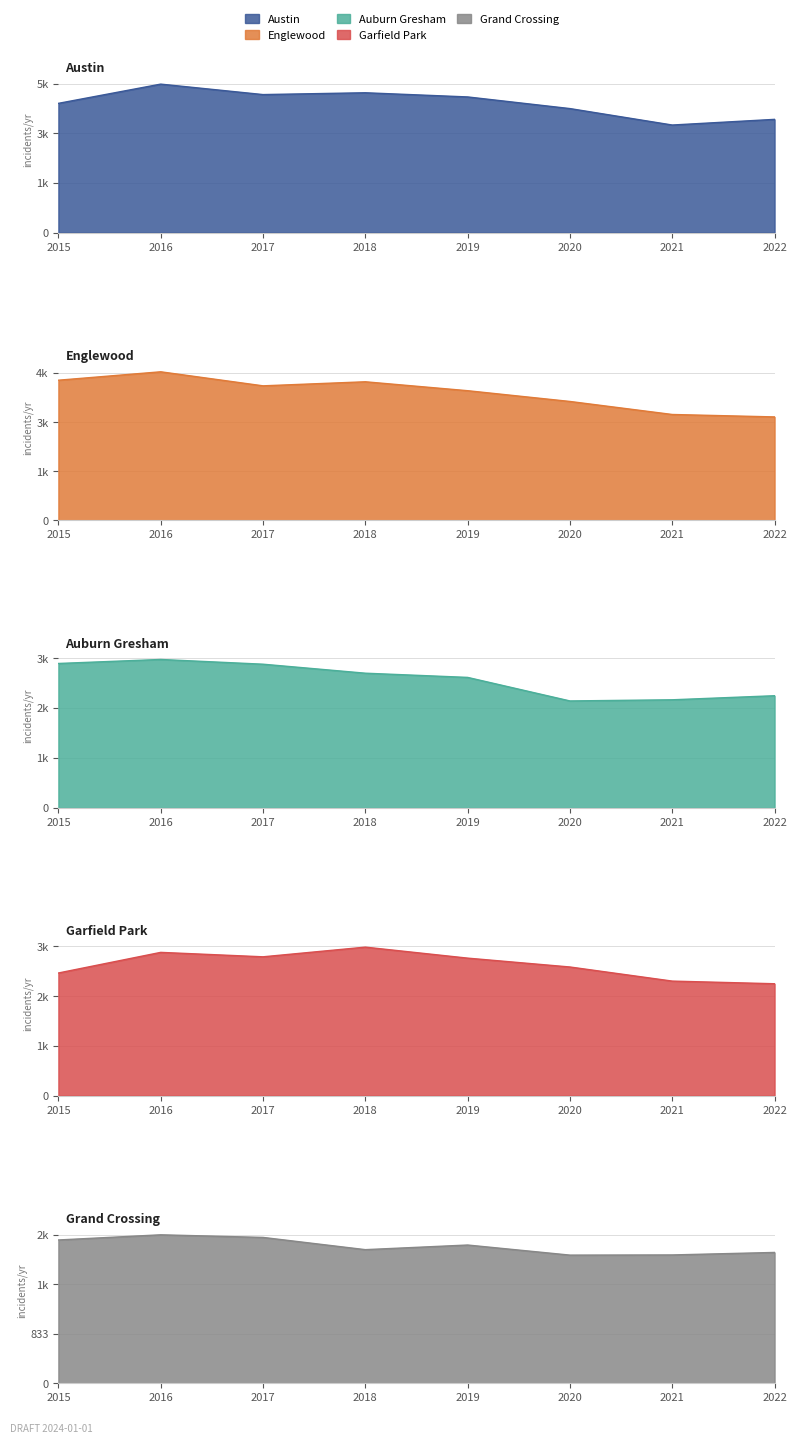

Which category has the highest value across all series?

2016